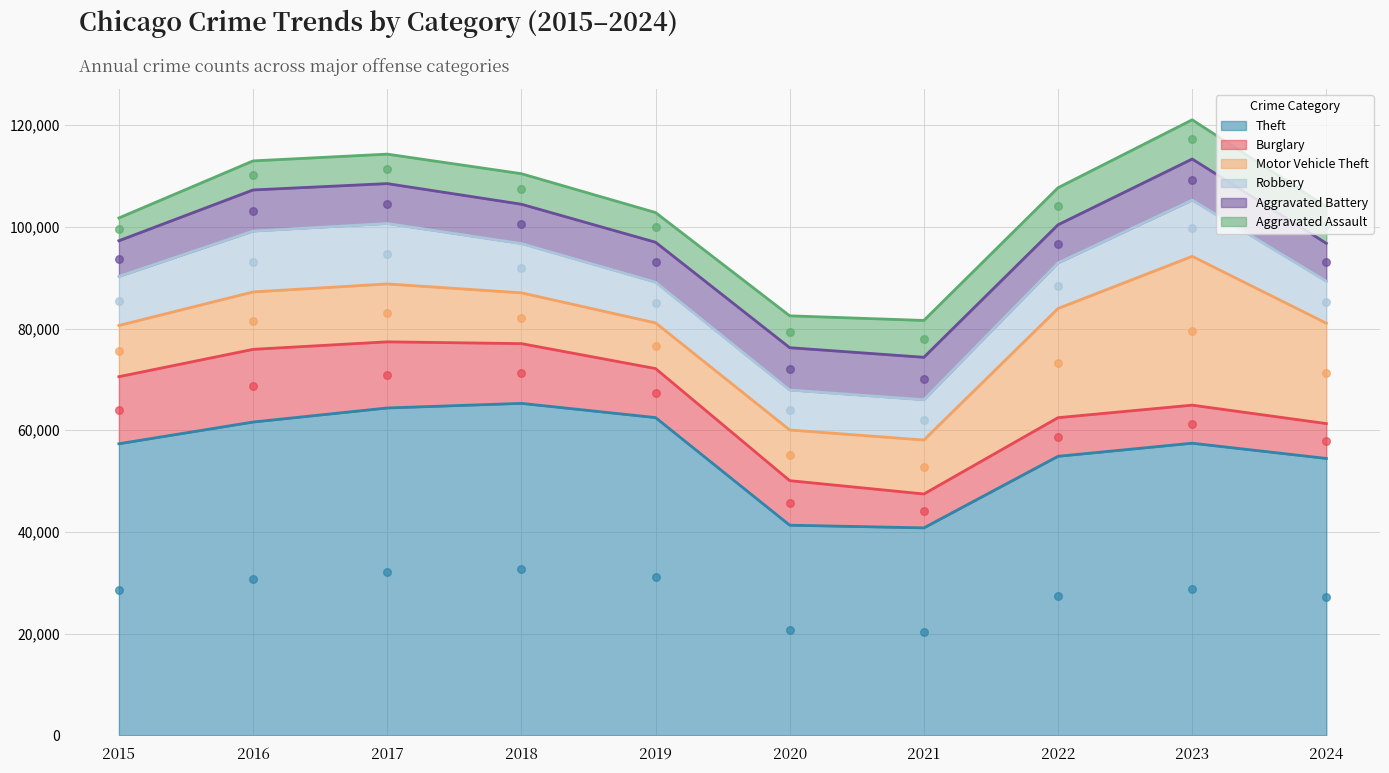

At how many categories does at least one series exceed 5118?

10